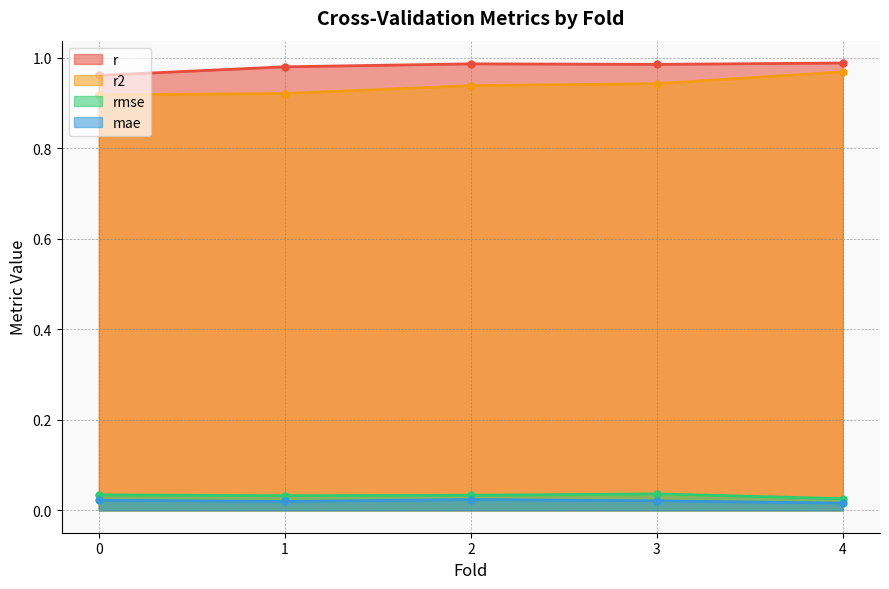

Reading right to left, transcribe all the data shown in this chart.

r: 1.0	1.0	1.0	1.0	1.0
r2: 1.0	0.9	0.9	0.9	0.9
rmse: 0.0	0.0	0.0	0.0	0.0
mae: 0.0	0.0	0.0	0.0	0.0